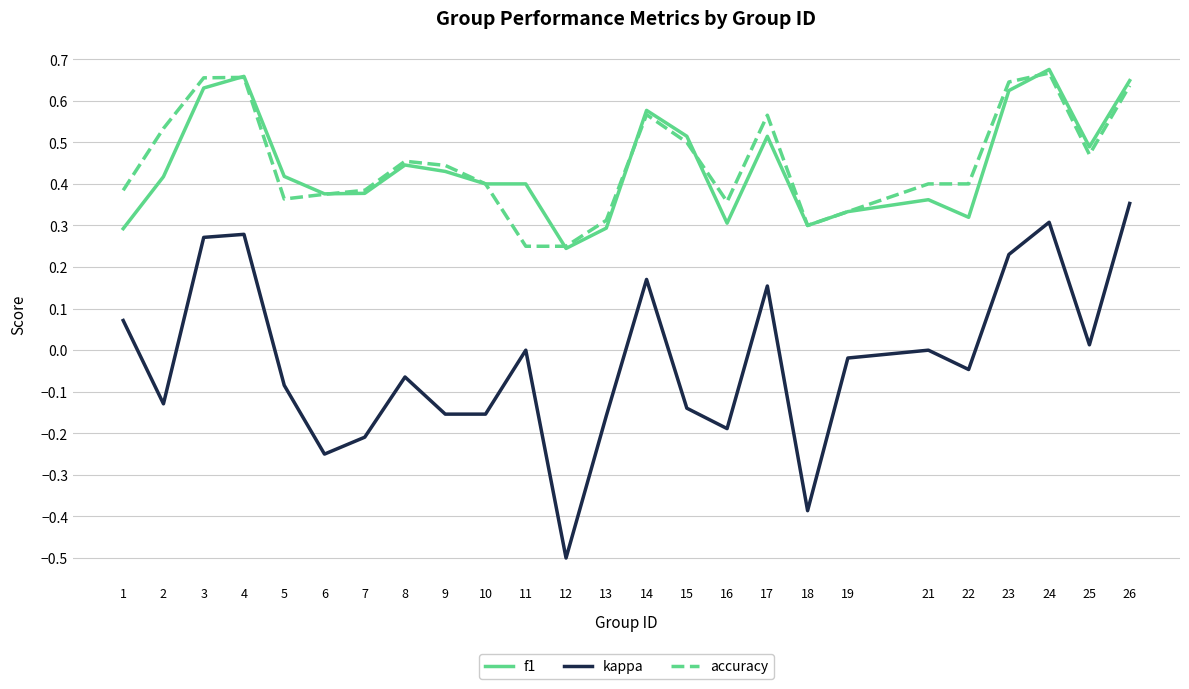

True or false: kappa and f1 cross at least once.

False